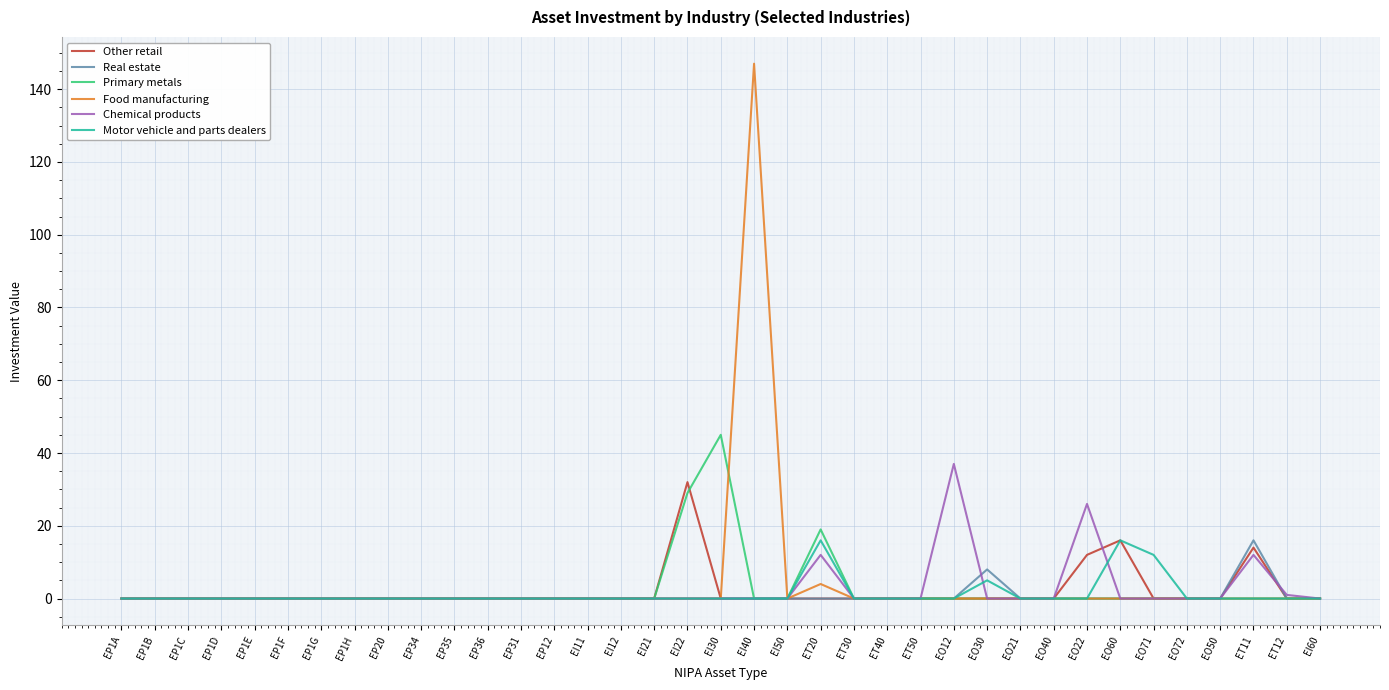

Is this an area chart (filled region under the line)?

No